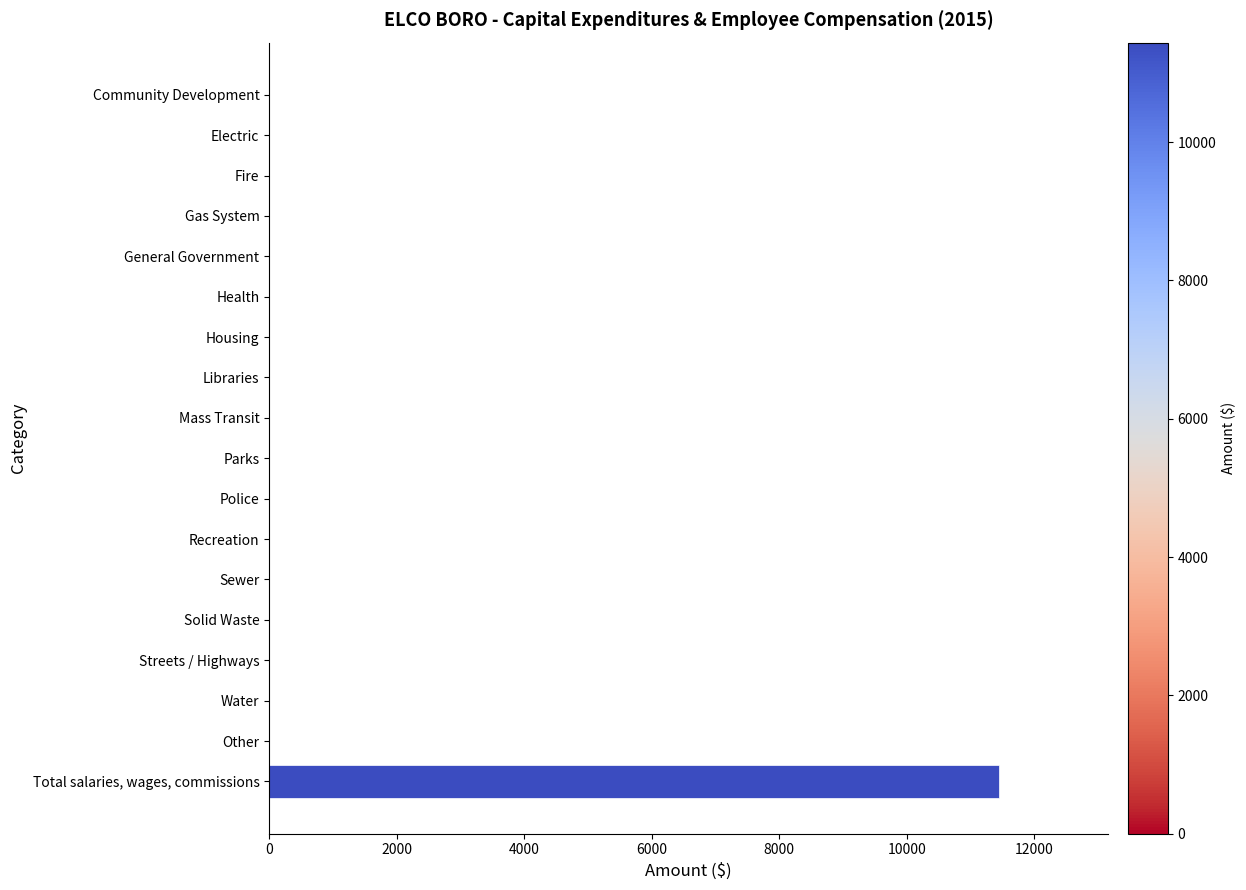

Does the chart contain stacked bars?

No